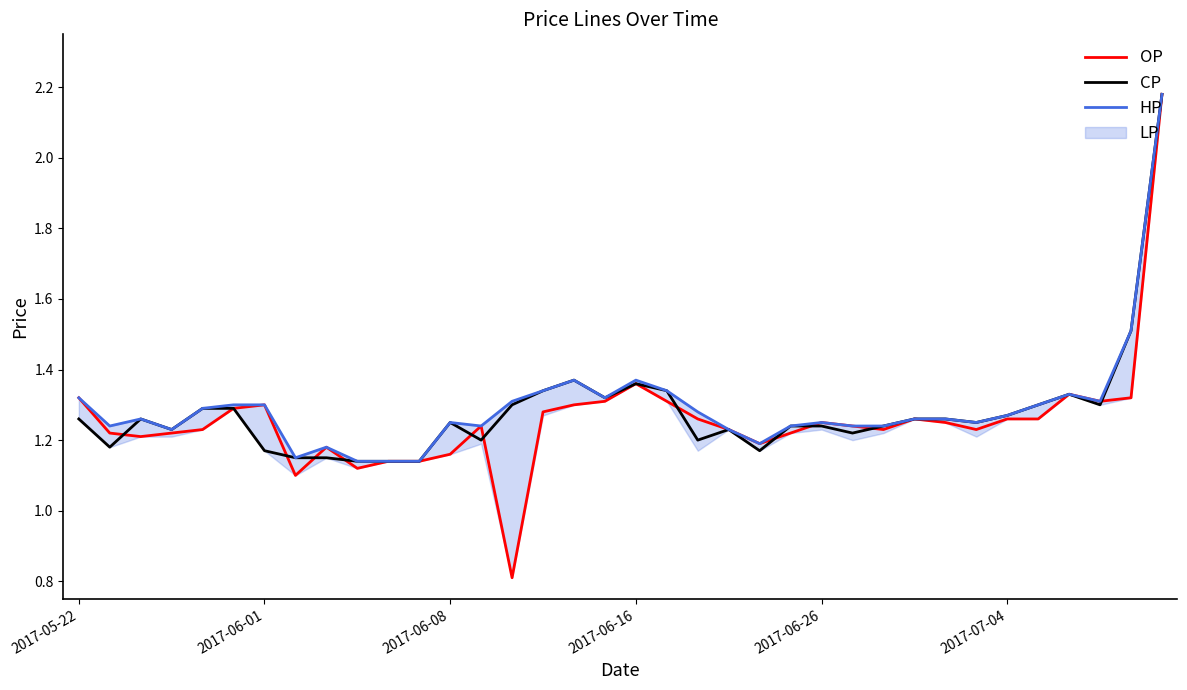

What is the maximum value shown in the chart?

2.2